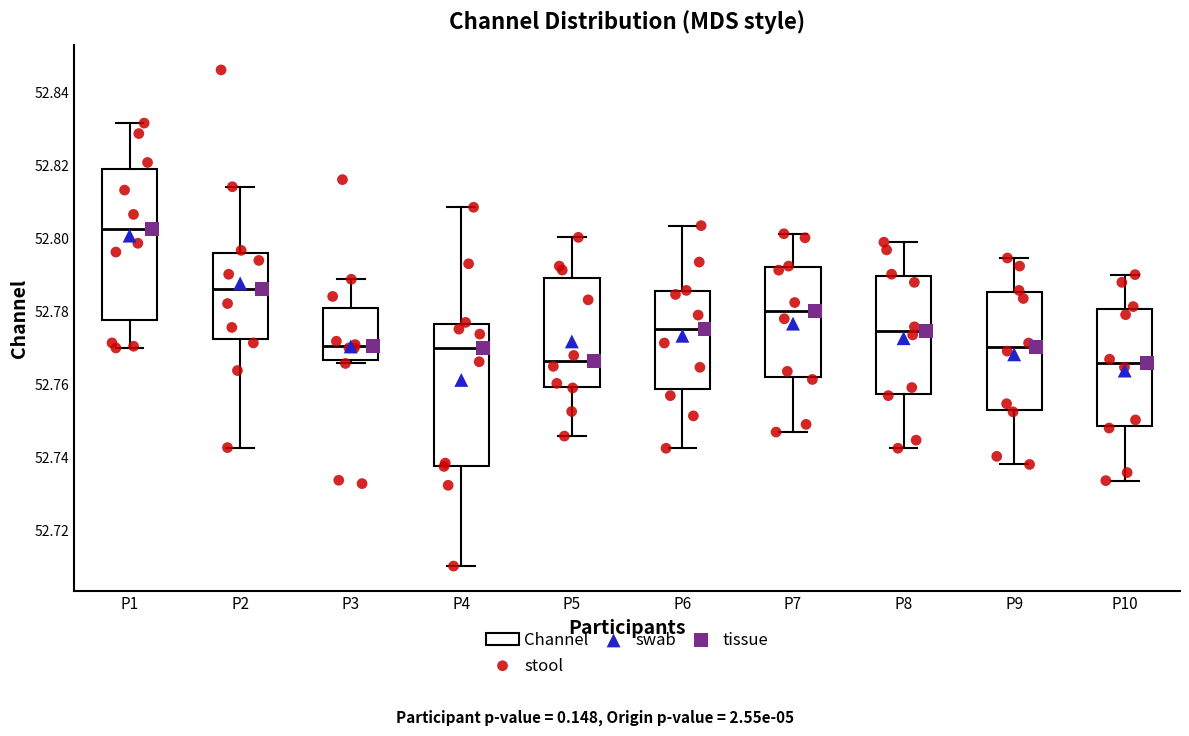

Reading left to right, transcribe this box plot: for each box, give where its median line is, the range the box spans, and where its two whiskers end, as read against the y-axis. The values are not printed on the chart, so give them approximately, as read against the axis.

P1: median 52.802, box 52.778 to 52.818, whiskers 52.770 to 52.832
P2: median 52.786, box 52.772 to 52.796, whiskers 52.742 to 52.814
P3: median 52.770, box 52.766 to 52.780, whiskers 52.766 (just below the box's lower edge) to 52.788
P4: median 52.770, box 52.738 to 52.776, whiskers 52.710 to 52.808
P5: median 52.766, box 52.760 to 52.790, whiskers 52.746 to 52.800
P6: median 52.776, box 52.758 to 52.786, whiskers 52.742 to 52.804
P7: median 52.780, box 52.762 to 52.792, whiskers 52.746 to 52.802
P8: median 52.774, box 52.758 to 52.790, whiskers 52.742 to 52.798
P9: median 52.770, box 52.752 to 52.786, whiskers 52.738 to 52.794
P10: median 52.766, box 52.748 to 52.780, whiskers 52.734 to 52.790